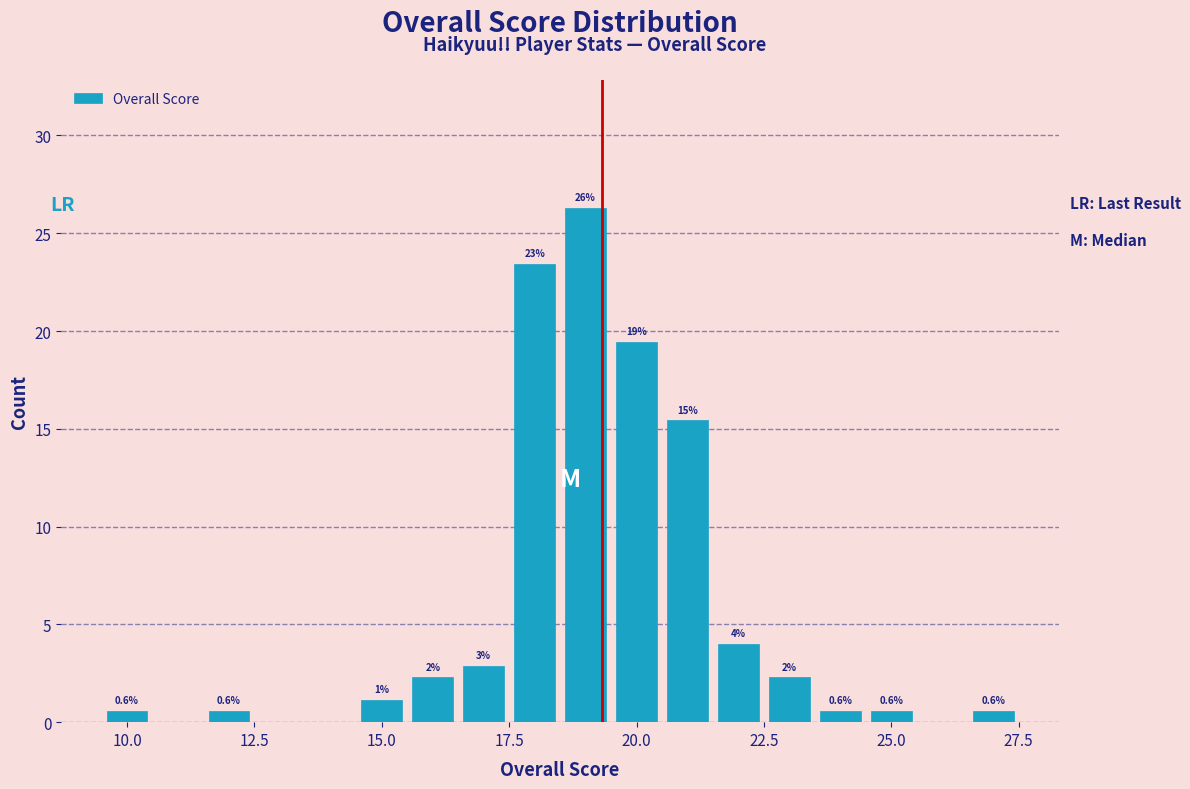

Around what value on the x-axis is the tallest bar? Give the approximate position of its centre, as read against the axis.

19.0